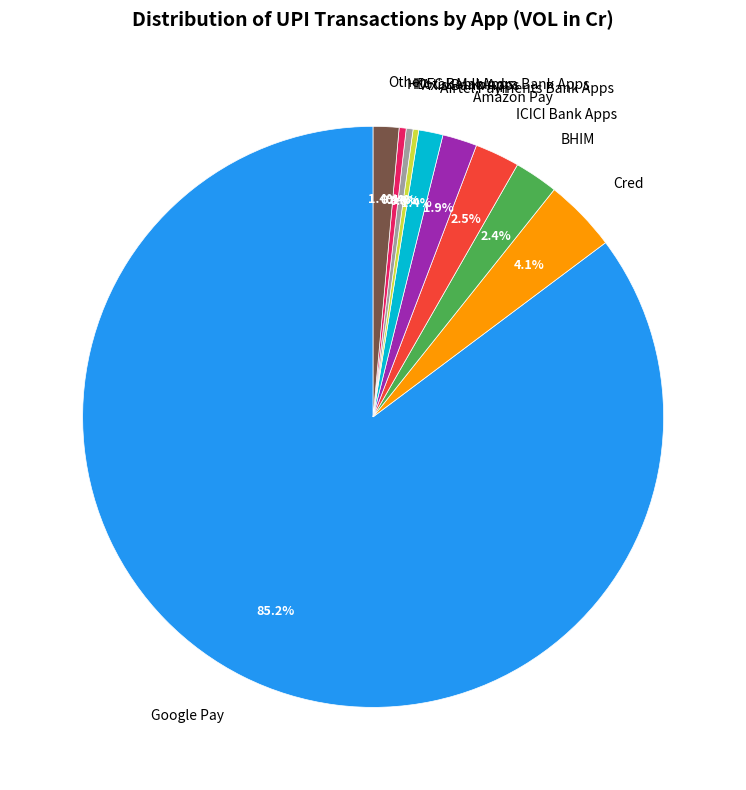

Which slice is the largest?

Google Pay